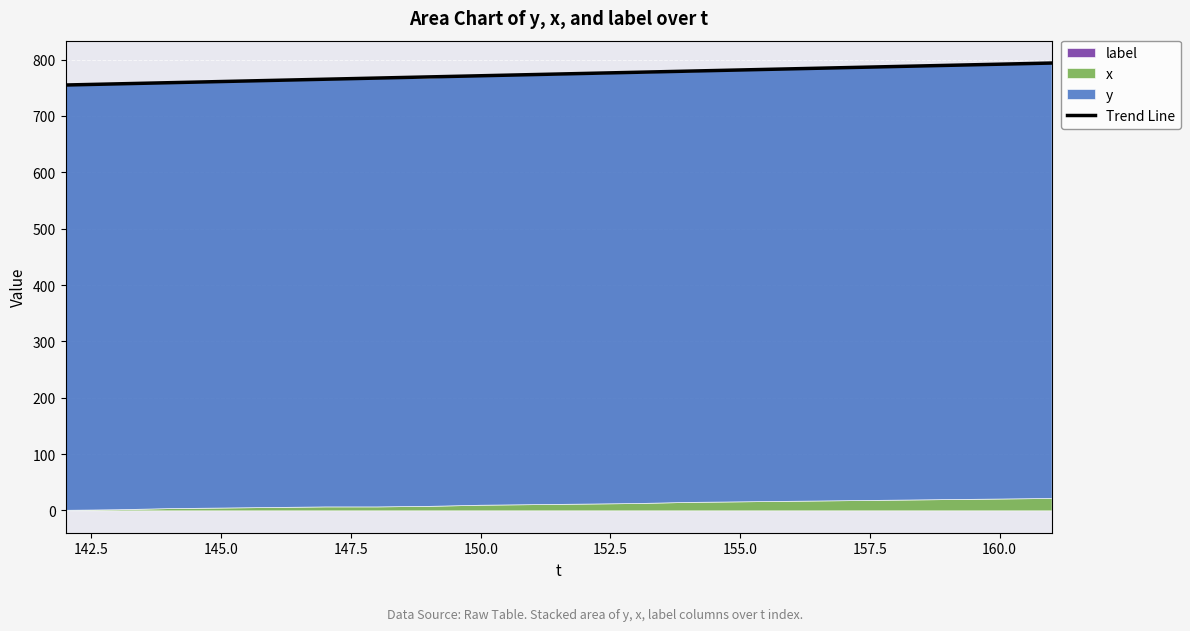

What is the minimum value for Trend Line?

755.0